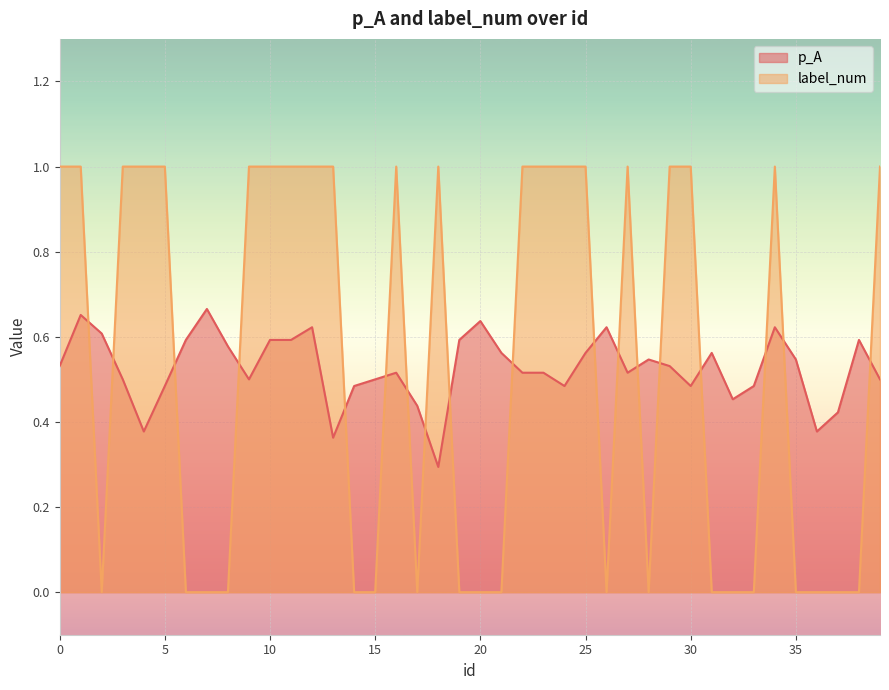

What is the spread (max minus min) of values at 32?

0.5